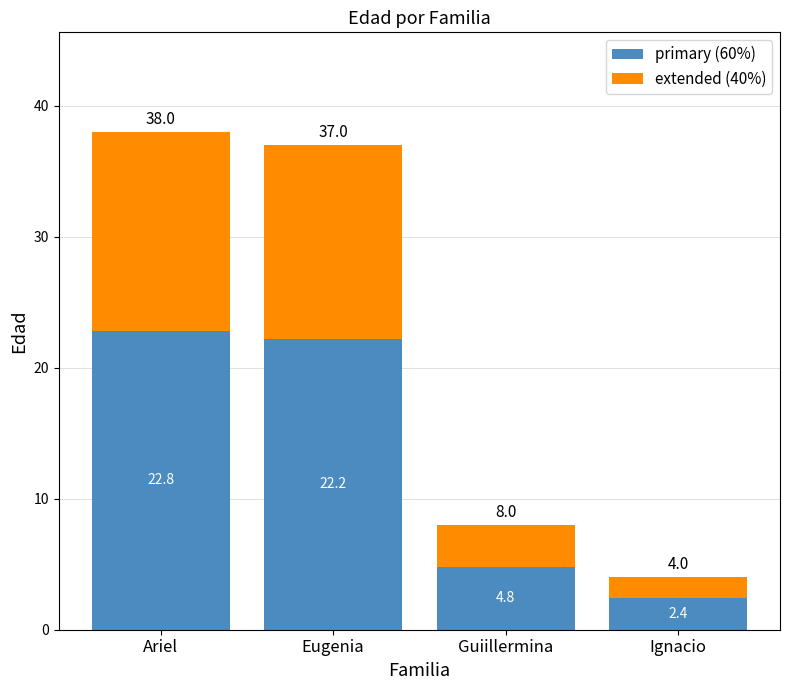

What is the sum of all primary (60%) values?

52.2